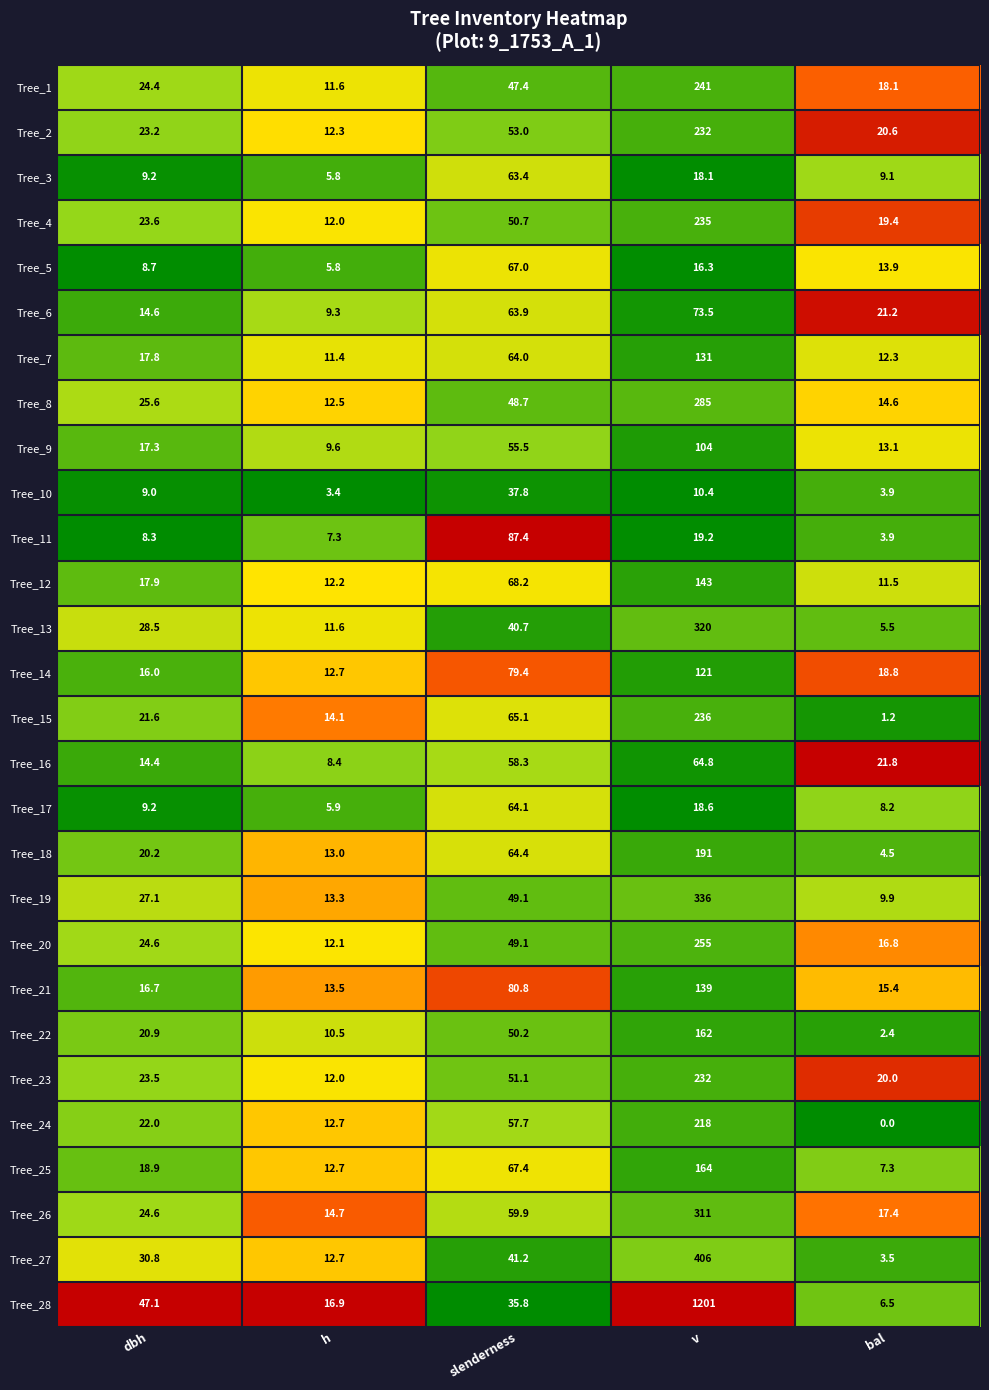

Which category has the highest value across all series?

v